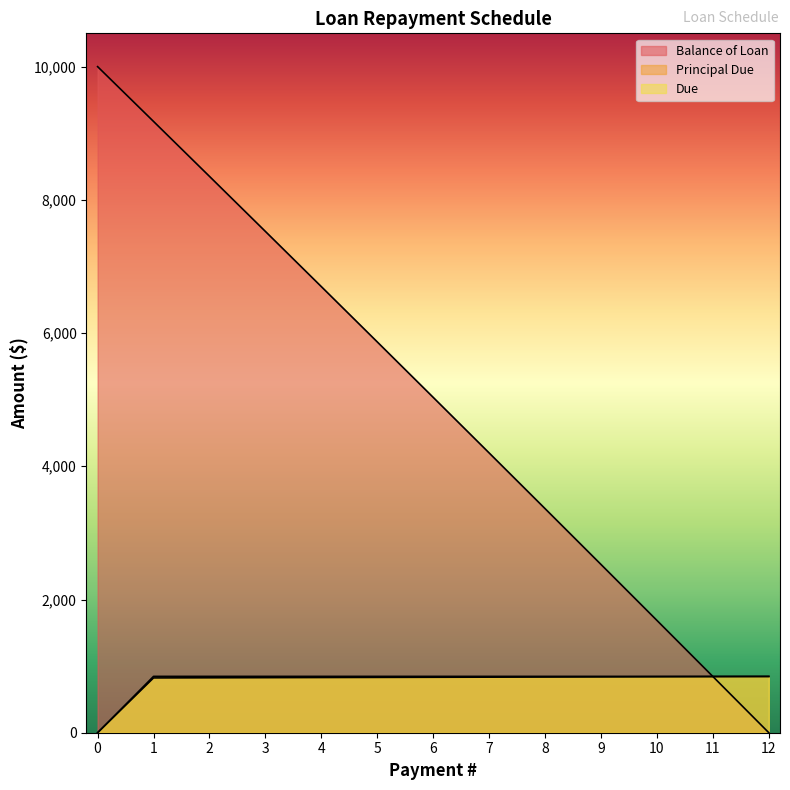

What is the sum of all Principal Due values?

10000.0